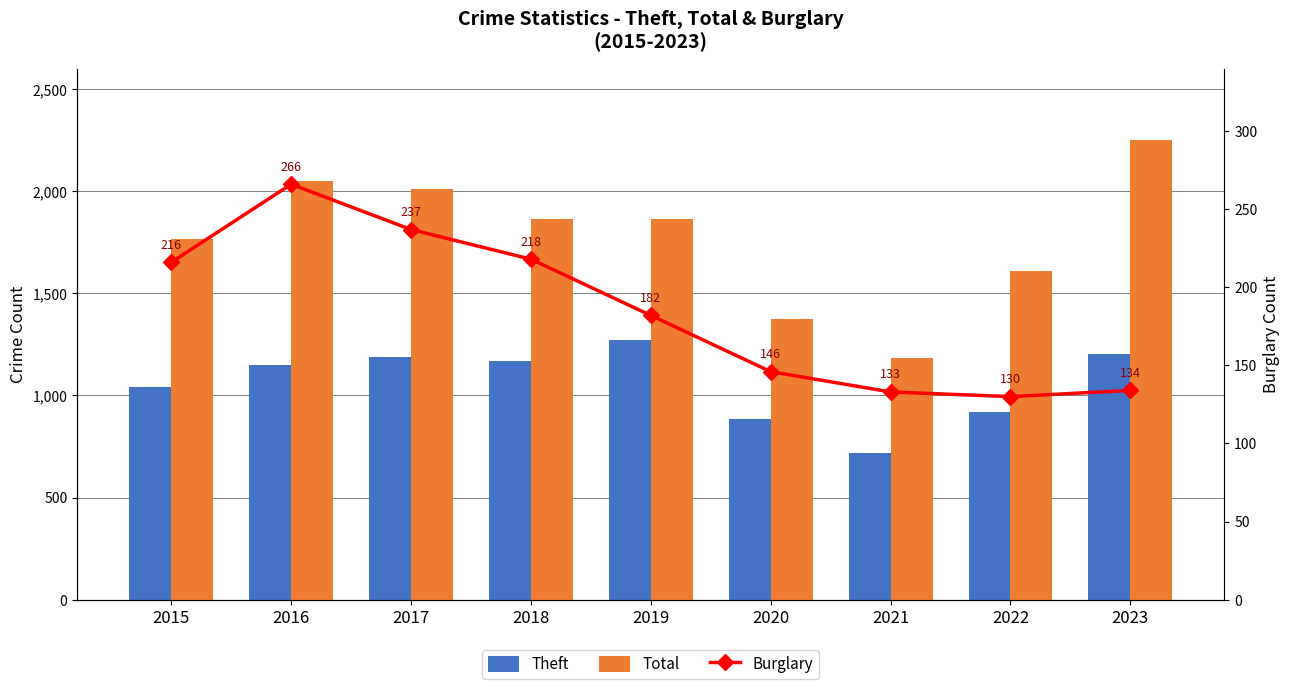

Rank the series by their maximum value, from highest to lowest.

Total, Theft, Burglary